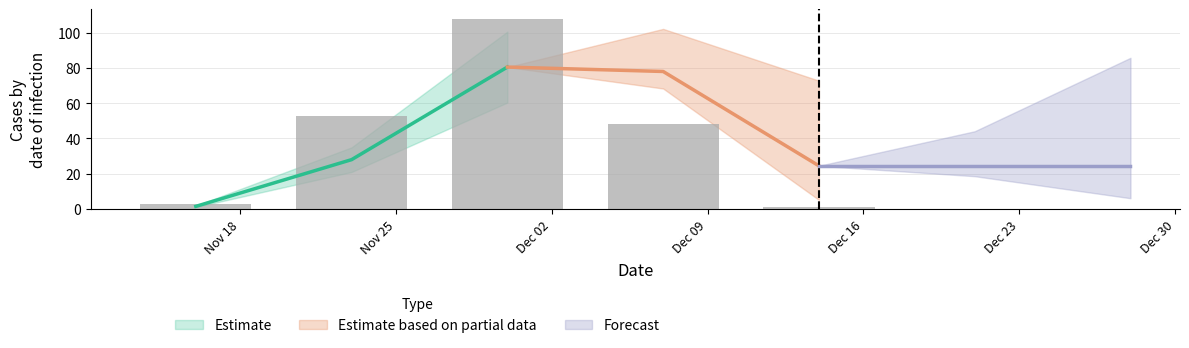

What is the label of the 2nd bar from the right?

Dec 09